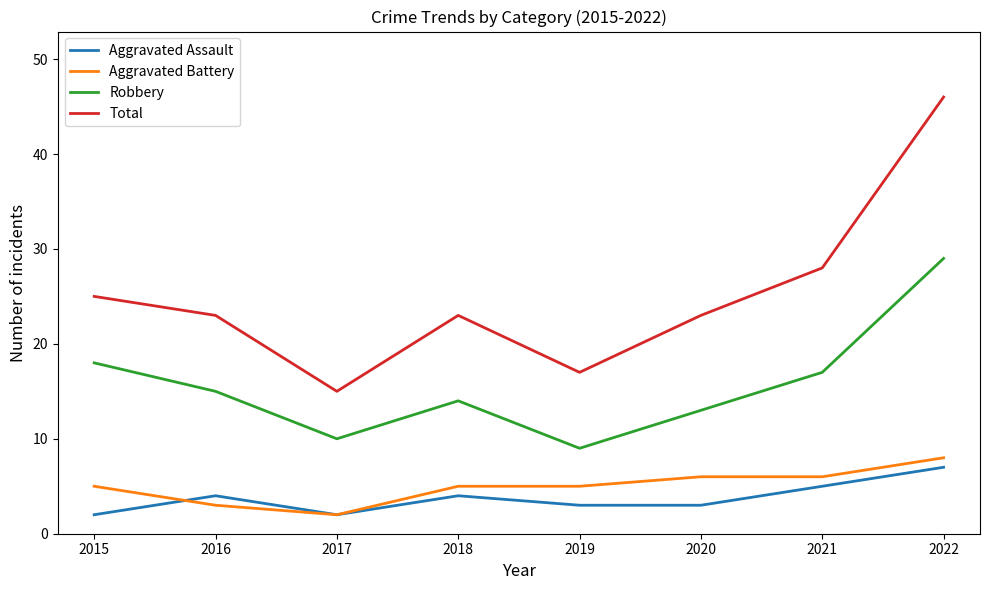

Where does the Robbery series first go above 15?

2015